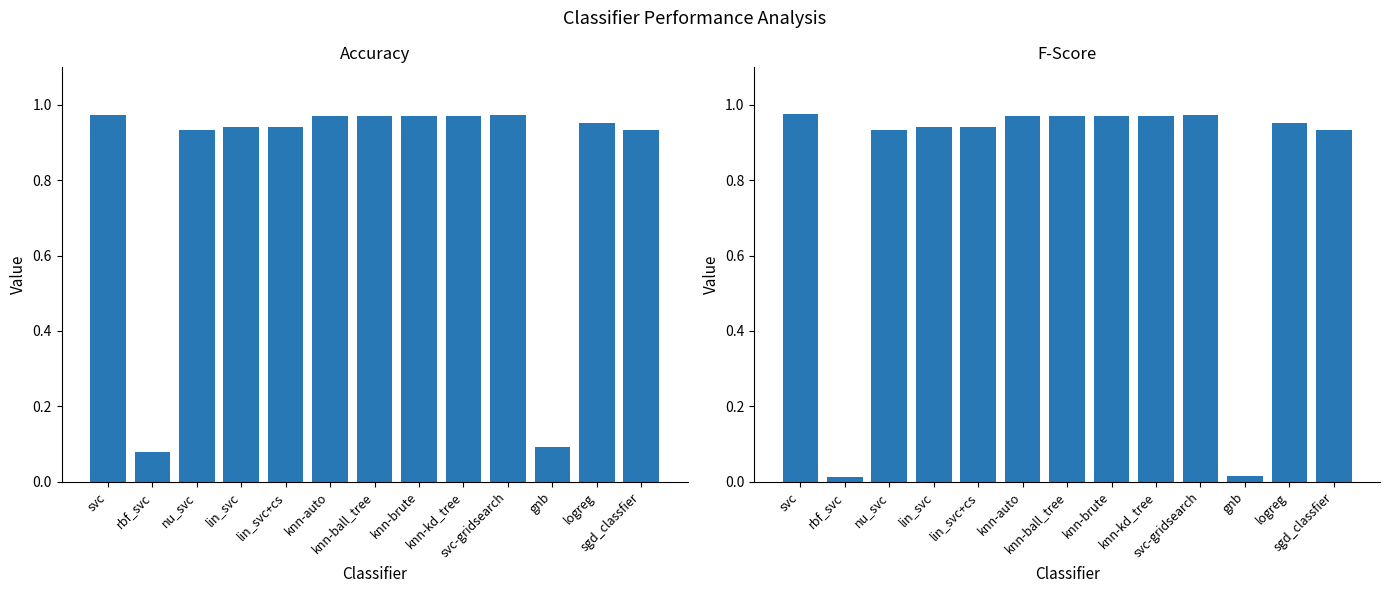

What is the label of the 2nd bar from the right?

logreg